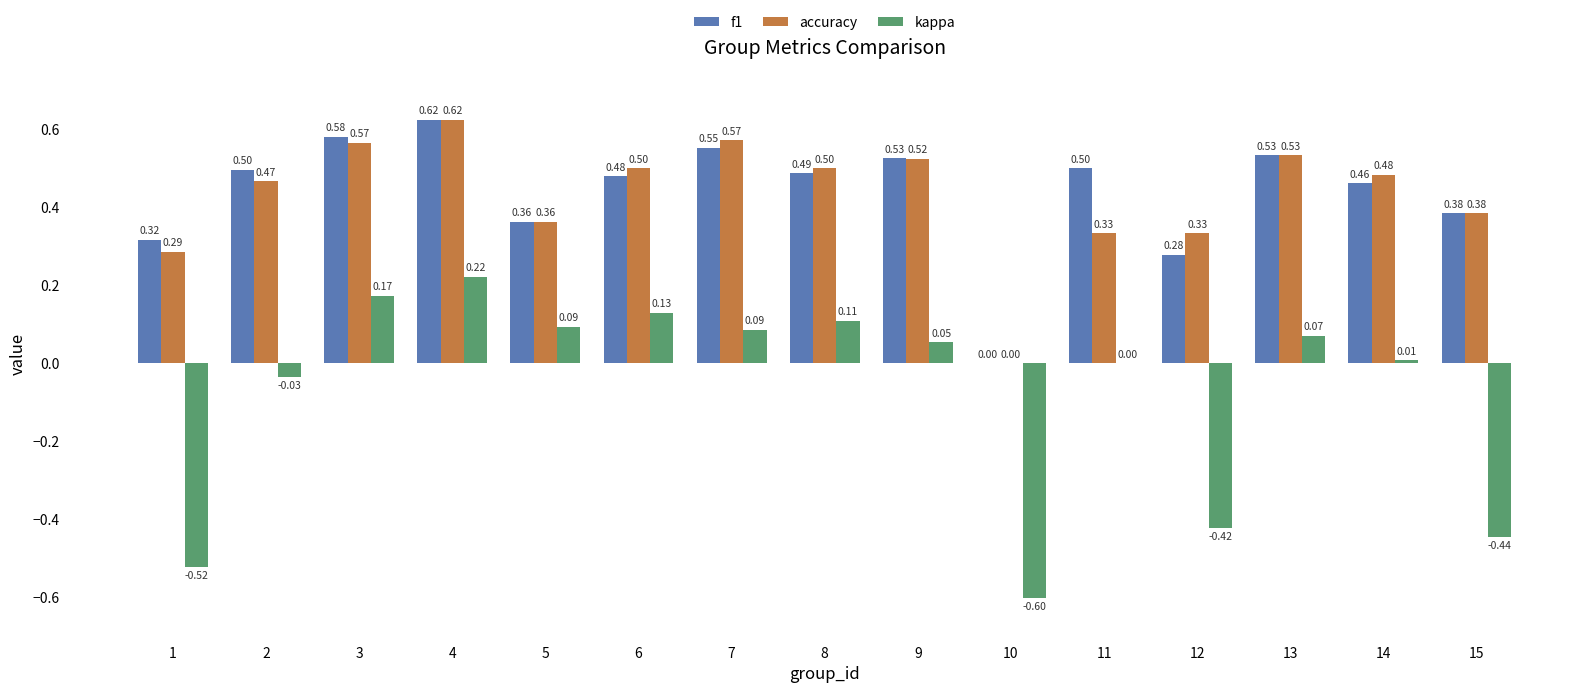

Which series changed the most between 2 and 5?

f1